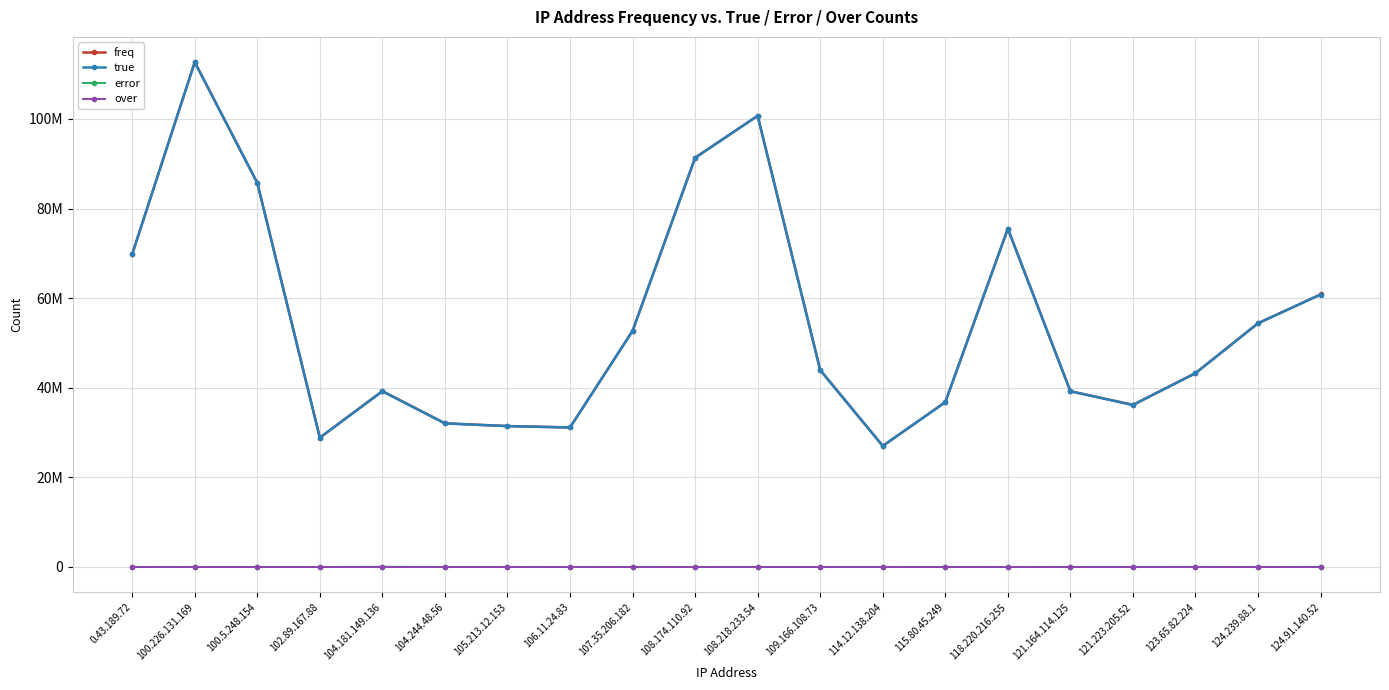

True or false: error has more than 1 points higher than both neighbors.

True